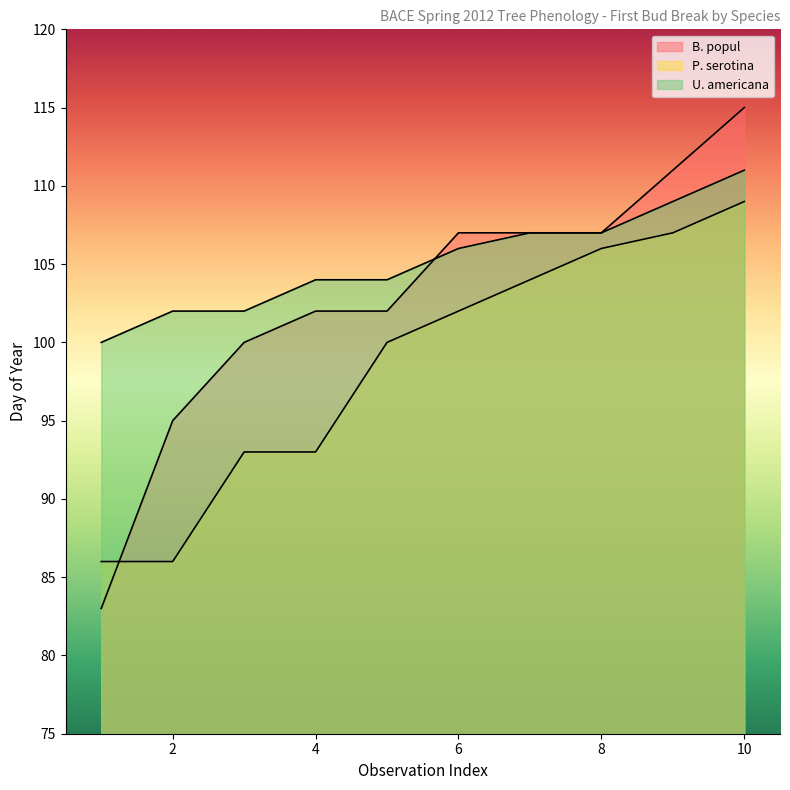

Which series has the largest total across all categories?

U. americana